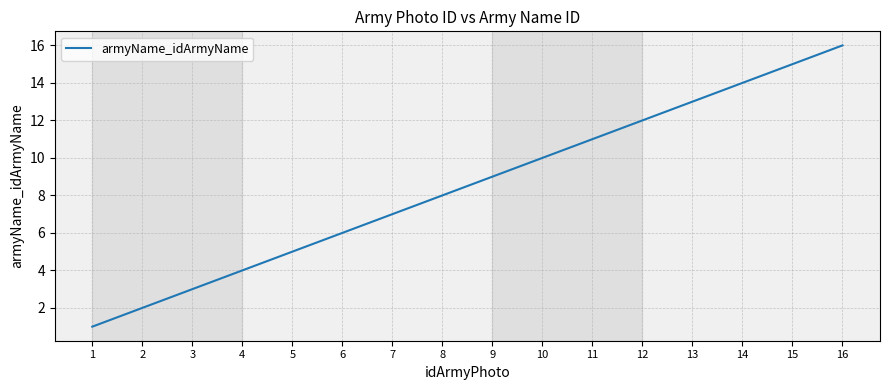

Count the number of data series in this chart.

1